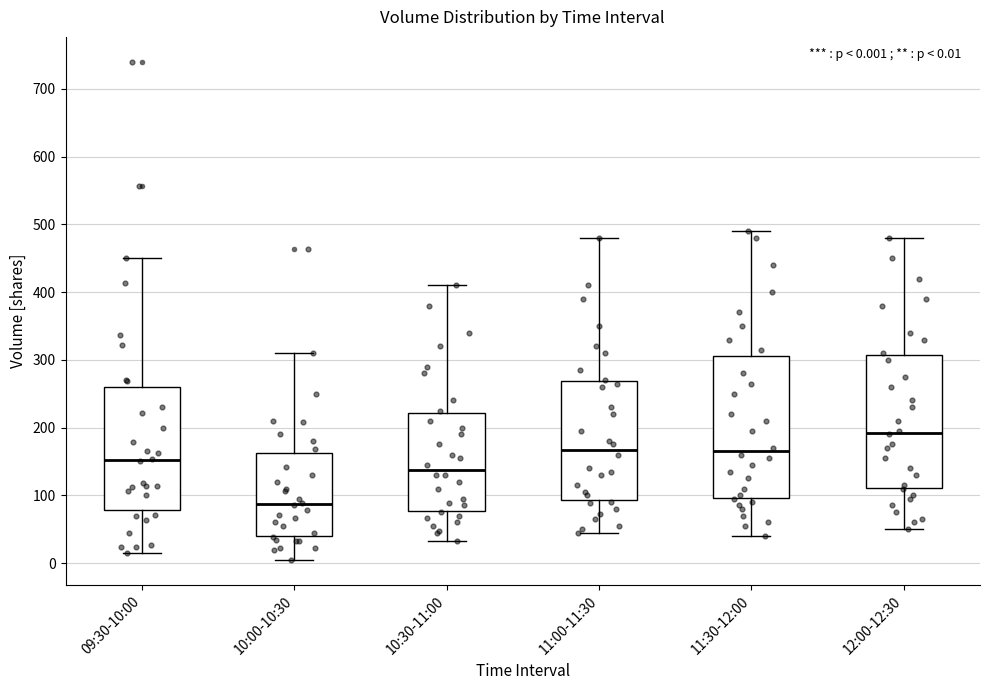

Which box's median line is the highest?

12:00-12:30